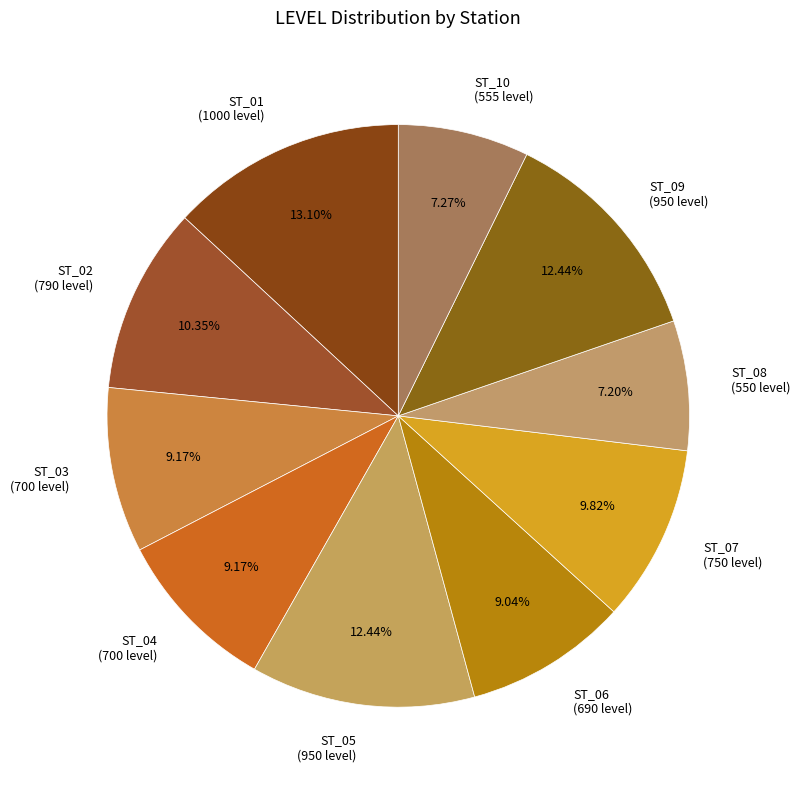

Which slice is the largest?

ST_01